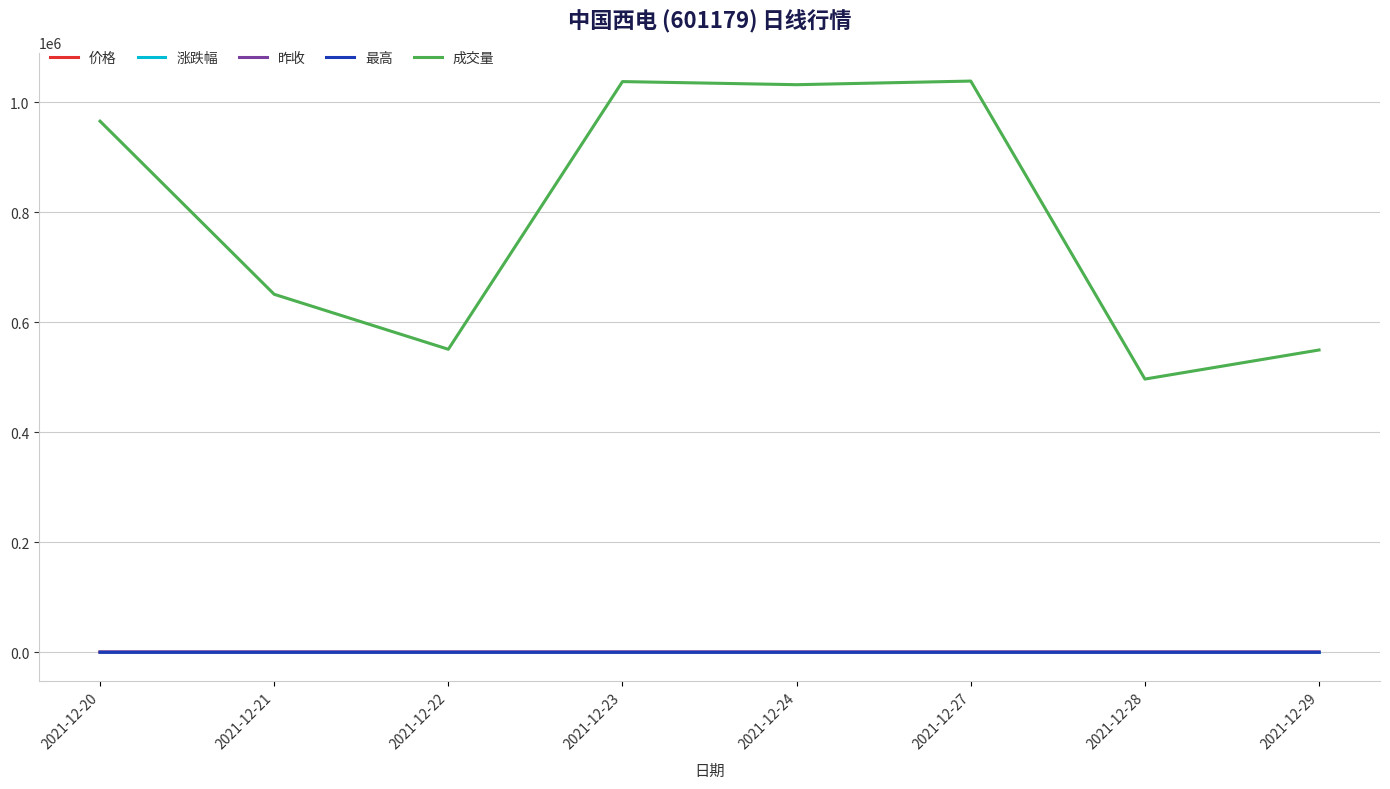

Which series has the widest spread of values?

成交量